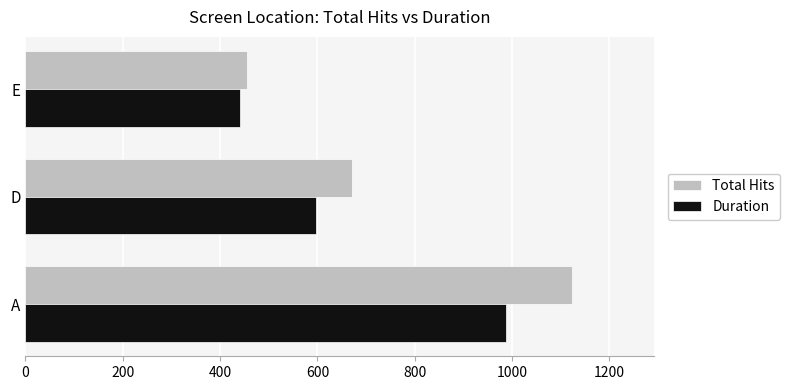

What is the average value of the Duration series?

675